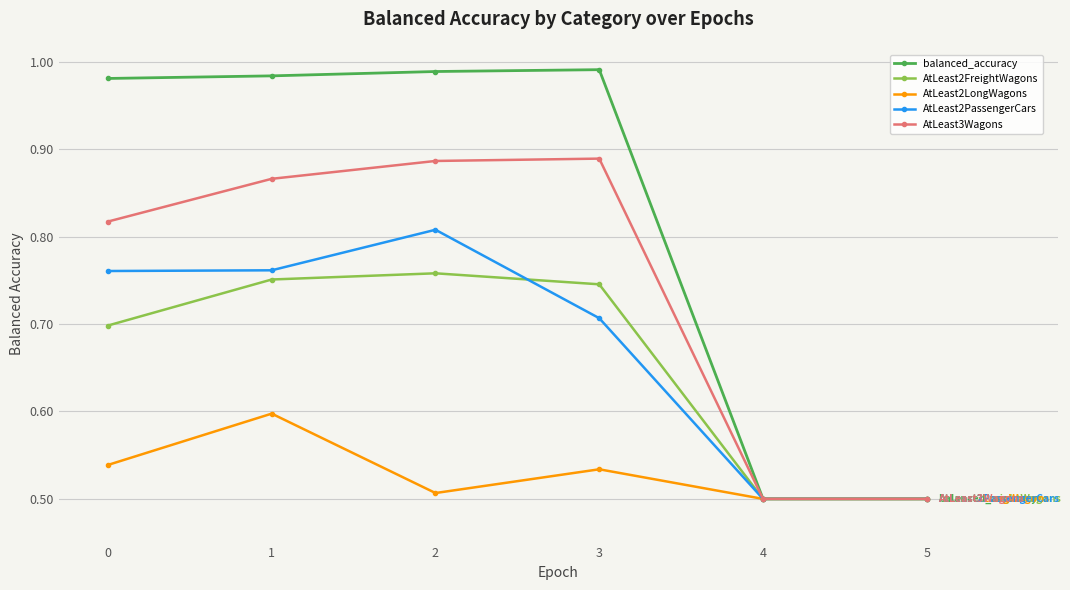

Which series has the largest total across all categories?

balanced_accuracy